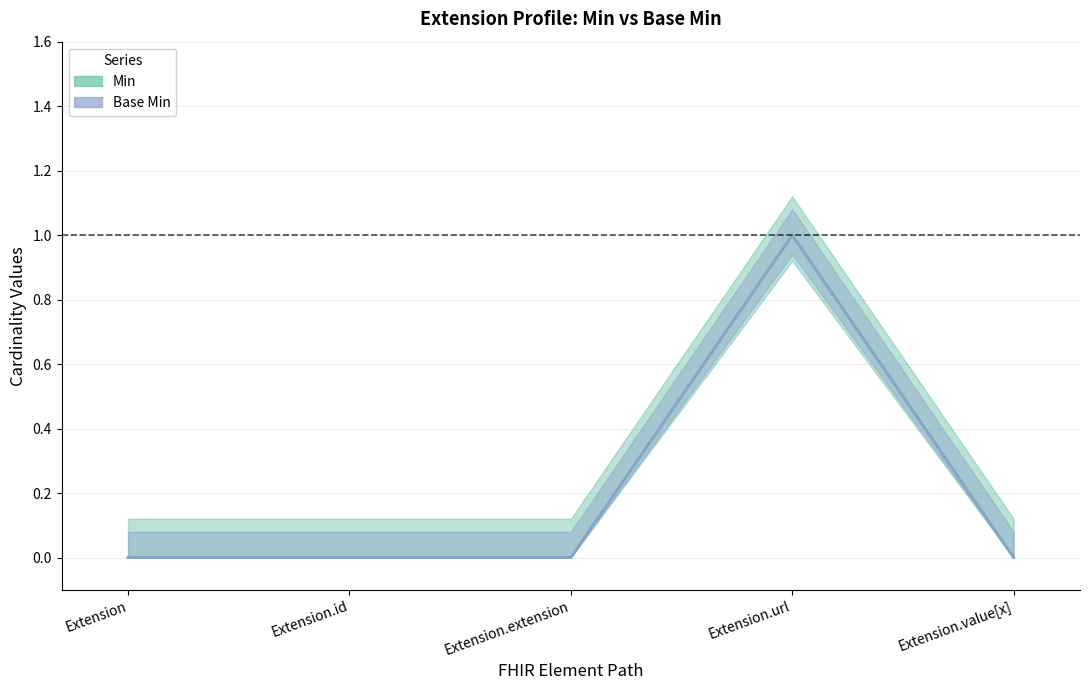

At which category does Min reach its first local peak?

Extension.url